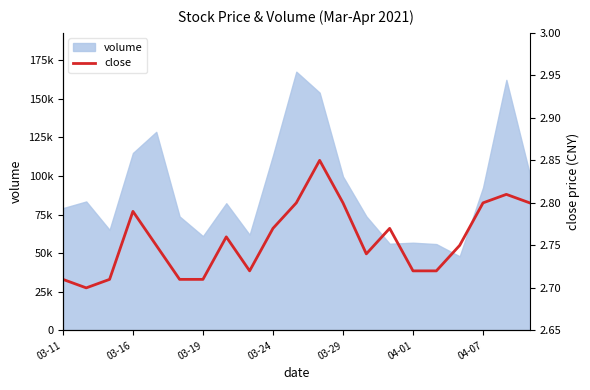

What is the value of the 17th point from the left?

2.7